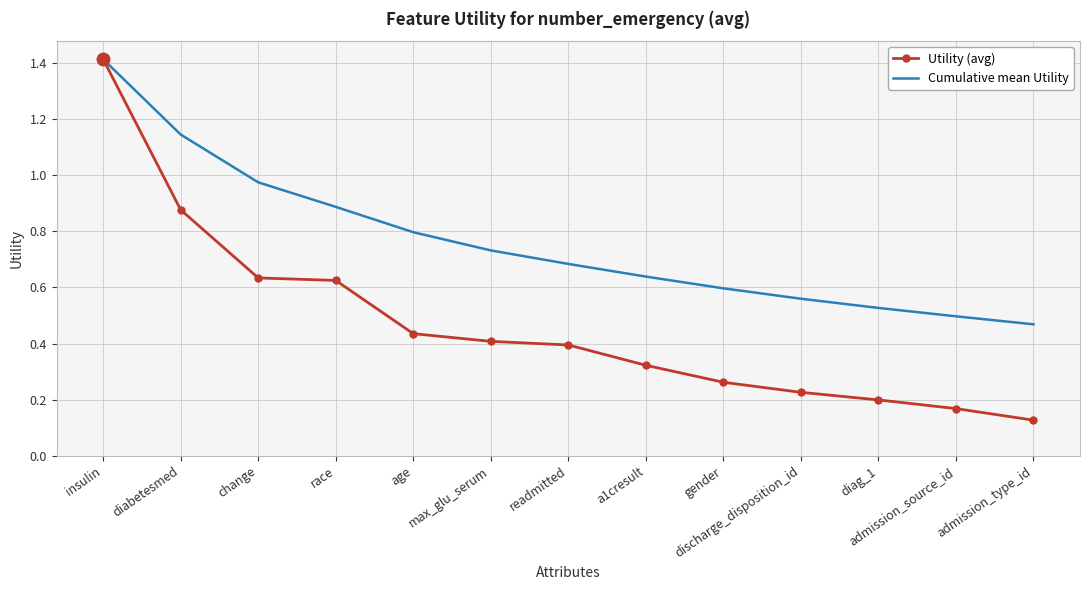

The value of Cumulative mean Utility at gender is 0.6. True or false?

True